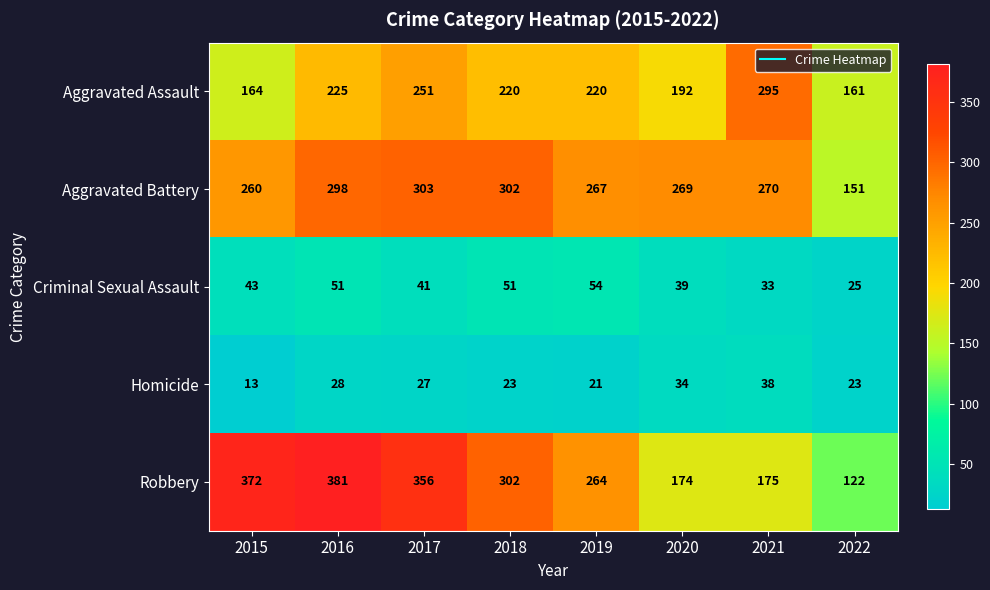

At which category does the chart reach its peak across all series?

2016